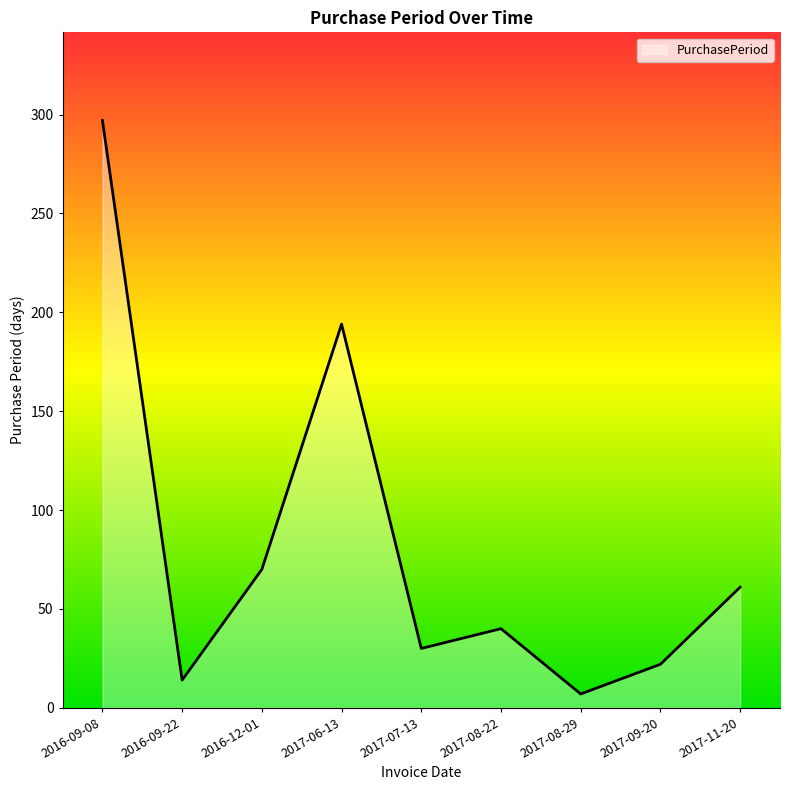

How many interior local valleys (lower than both neighbors) does the data have?

3